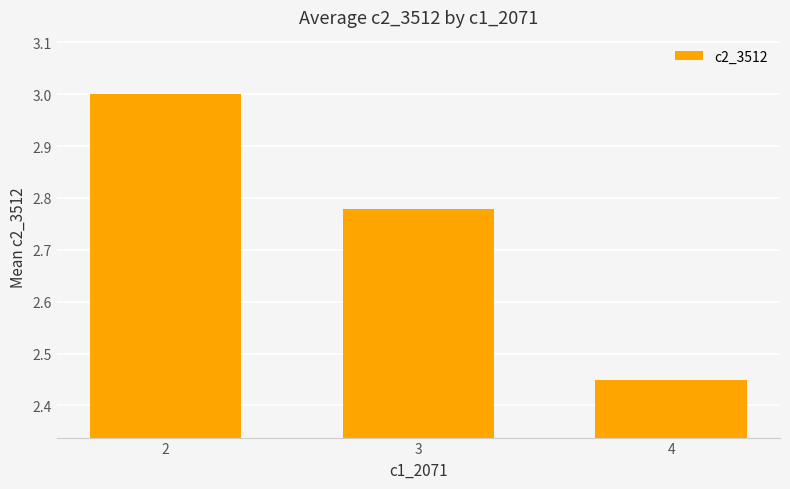

What is the greatest value displayed?

3.0